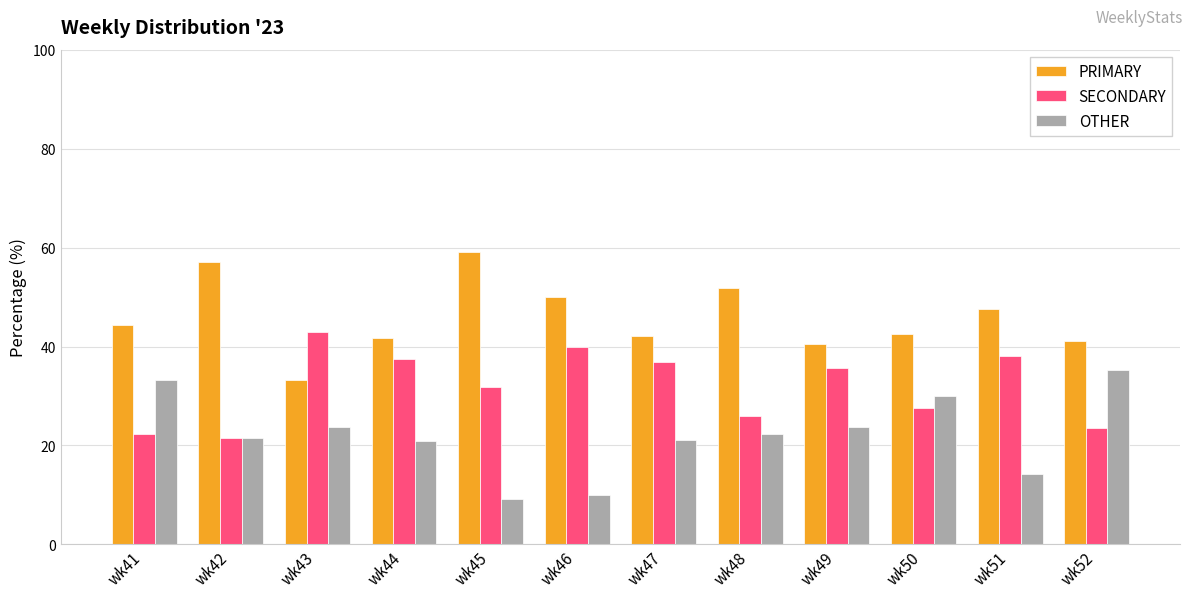

What is the spread (max minus min) of values at wk47?

21.1